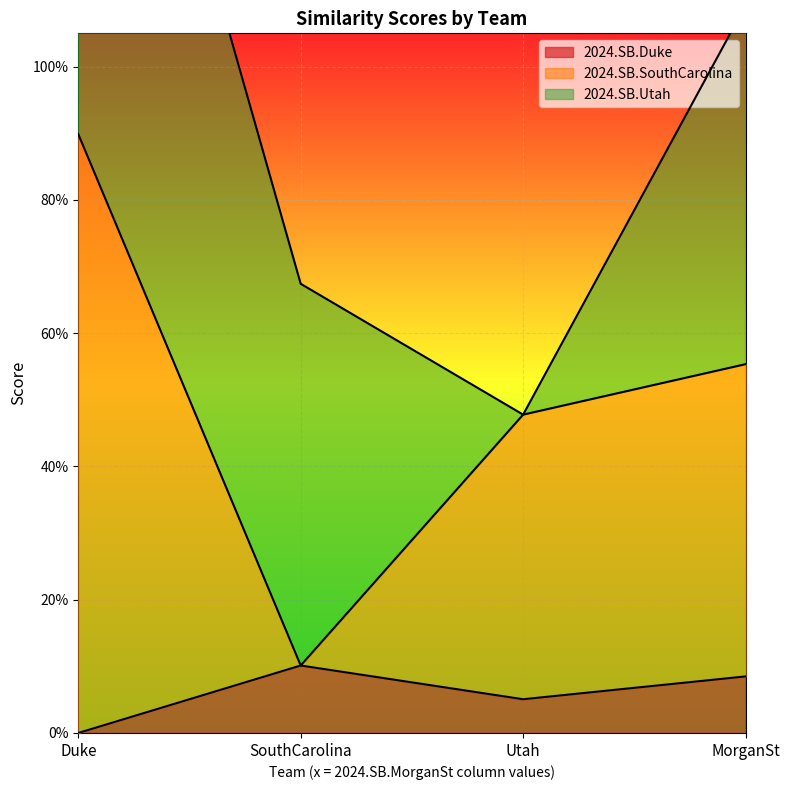

True or false: 2024.SB.Duke and 2024.SB.SouthCarolina intersect in this chart.

False